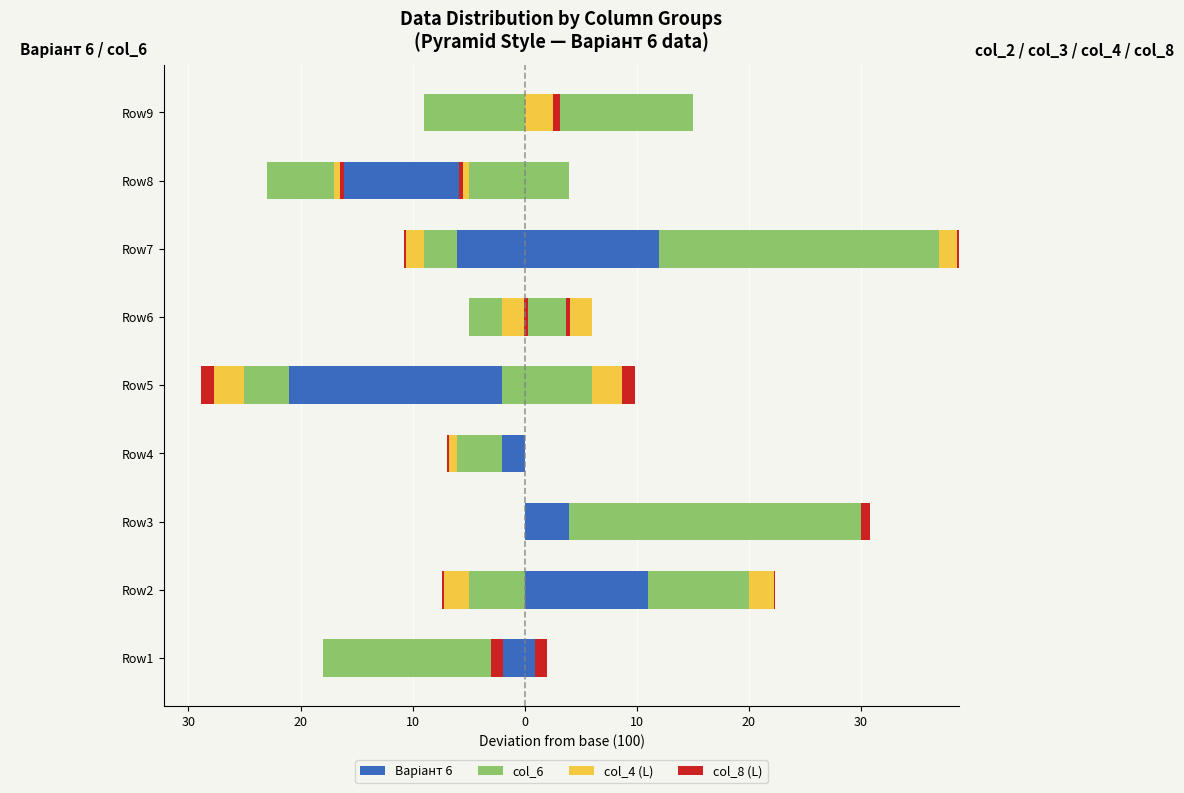

List the series in order of their peak value, highest first.

col_6, Варіант 6, col_4 (L), col_8 (L)